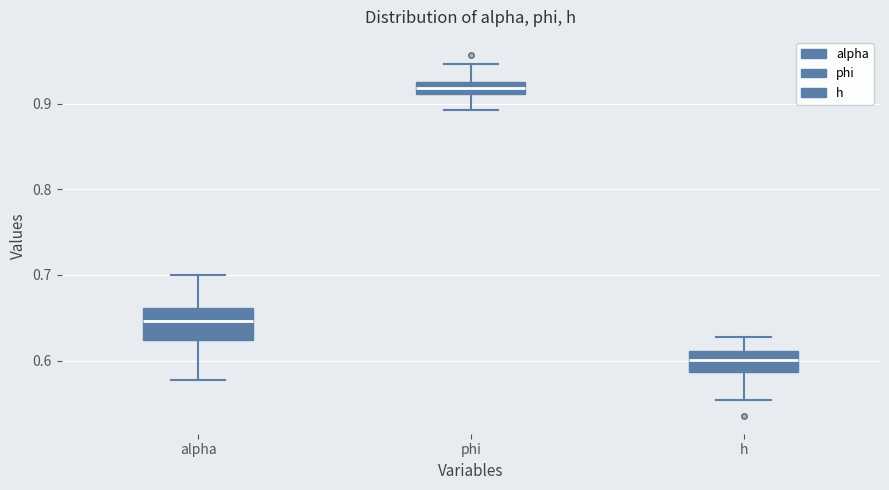

Which box's median line is the lowest?

h